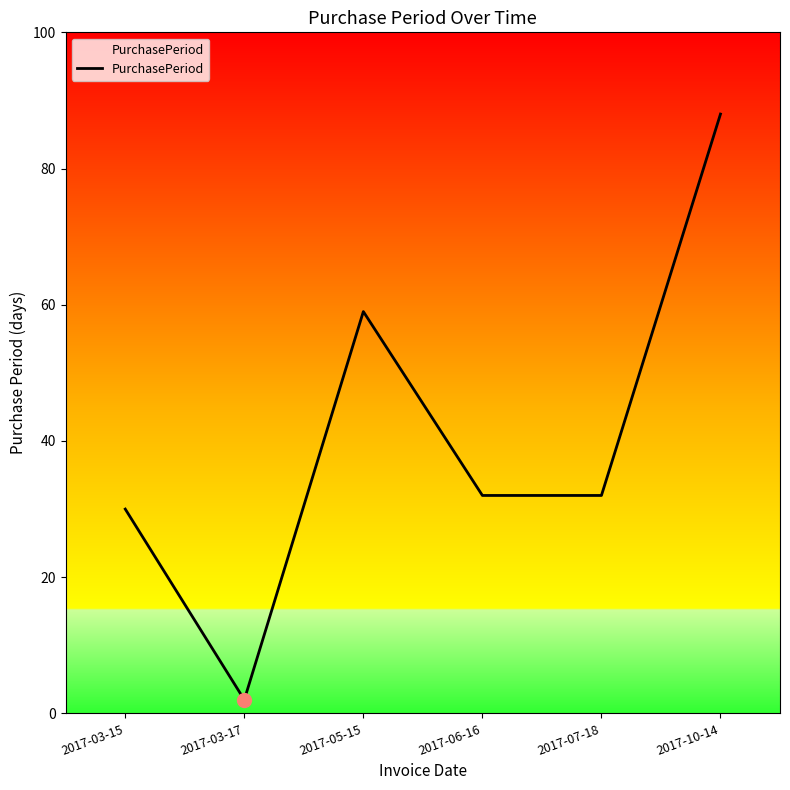

Which label corresponds to the largest value in the chart?

2017-10-14